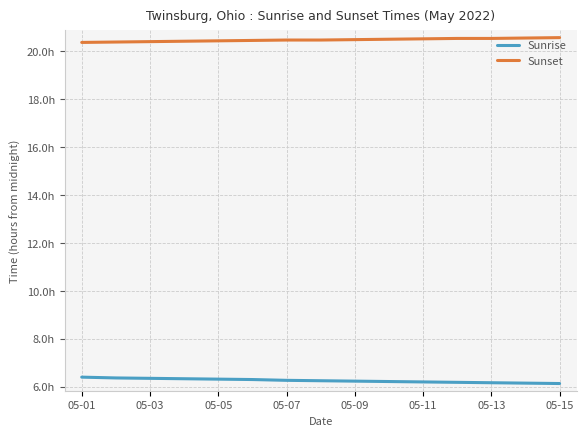

Reading left to right, extract all data points from this chart.

Sunrise: 6.4	6.4	6.3	6.3	6.3	6.3	6.3	6.2	6.2	6.2	6.2	6.2	6.2	6.2	6.1
Sunset: 20.4	20.4	20.4	20.4	20.4	20.4	20.5	20.5	20.5	20.5	20.5	20.5	20.5	20.6	20.6